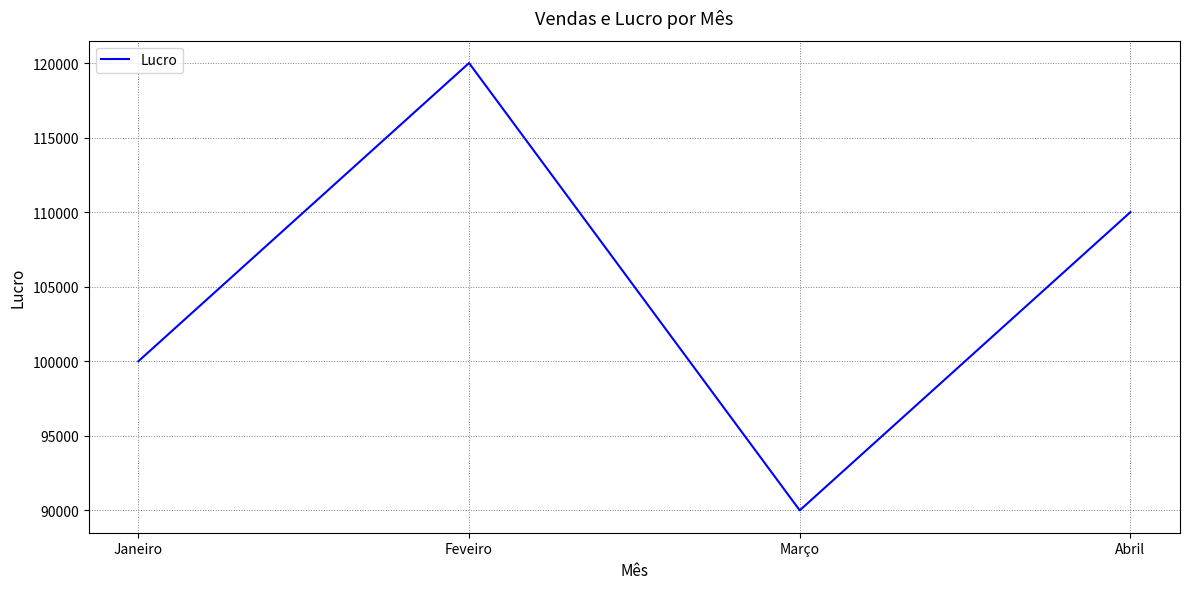

At which category does the chart reach its peak across all series?

Feveiro